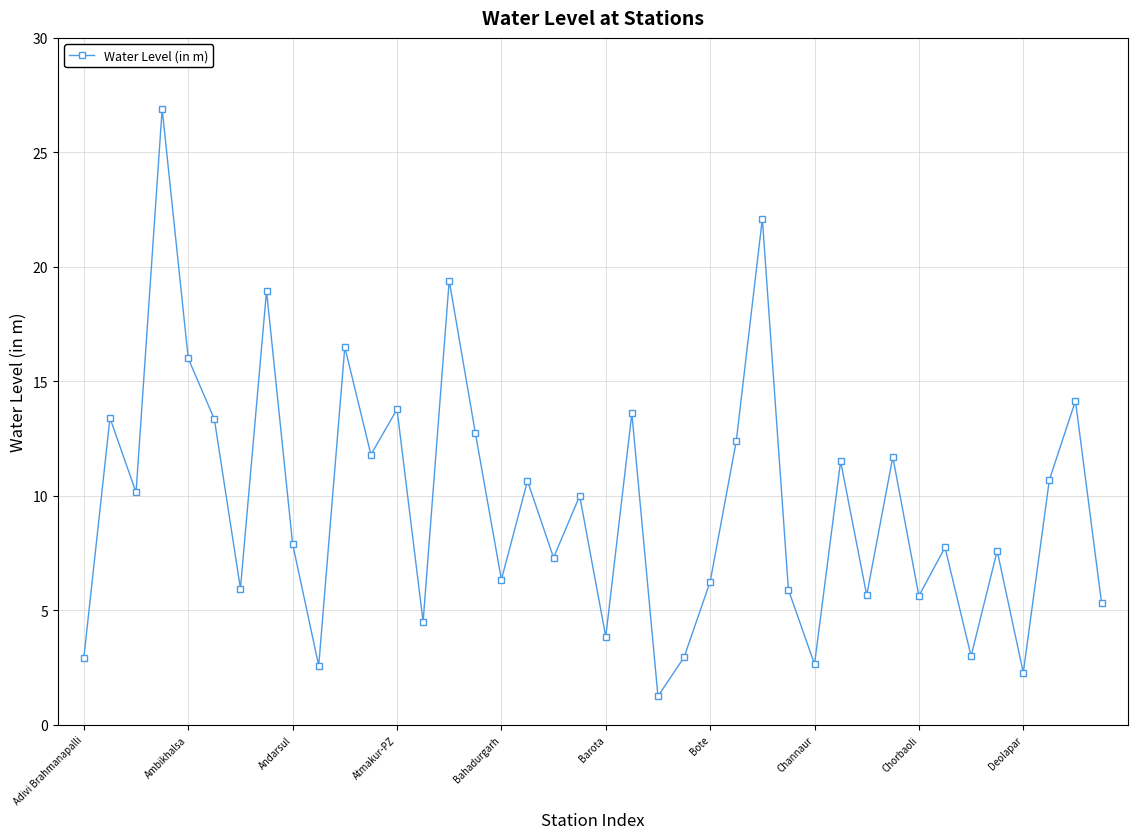

How many interior local peaks (higher than both neighbors) does the data have?

15